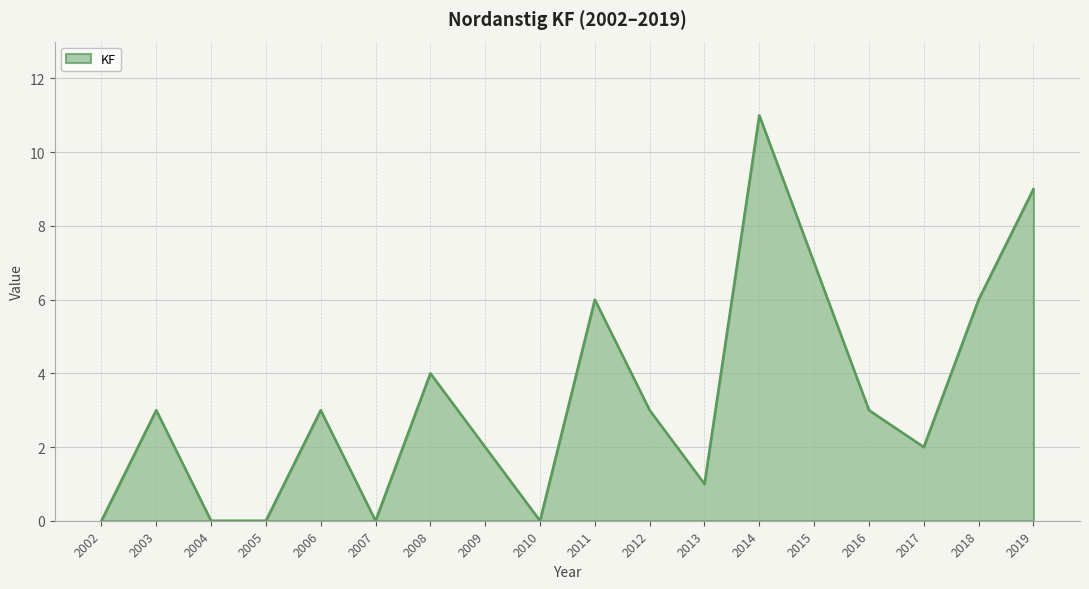

The chart shows a value of 1 at 2017. True or false?

False